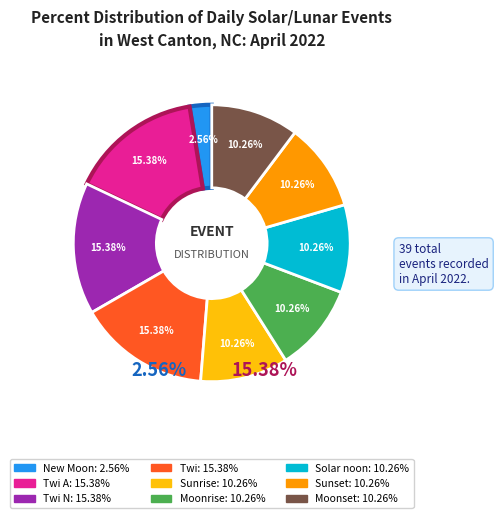

How much of the chart is everything except 23?

100.0%